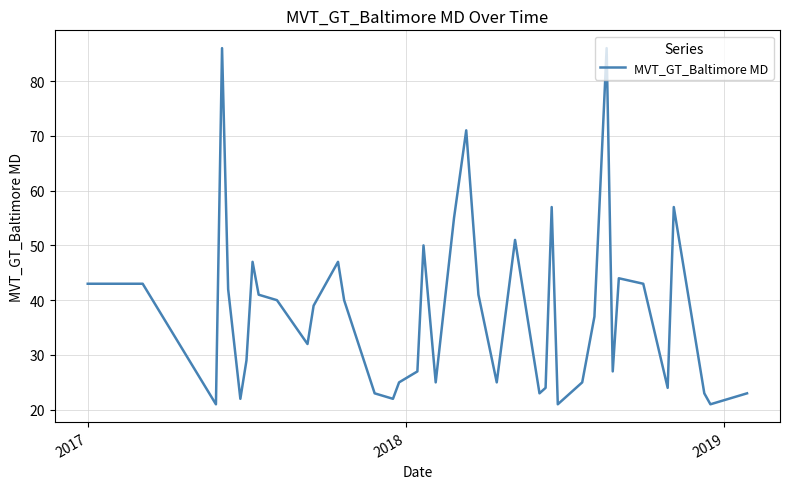

What is the smallest value displayed?

21